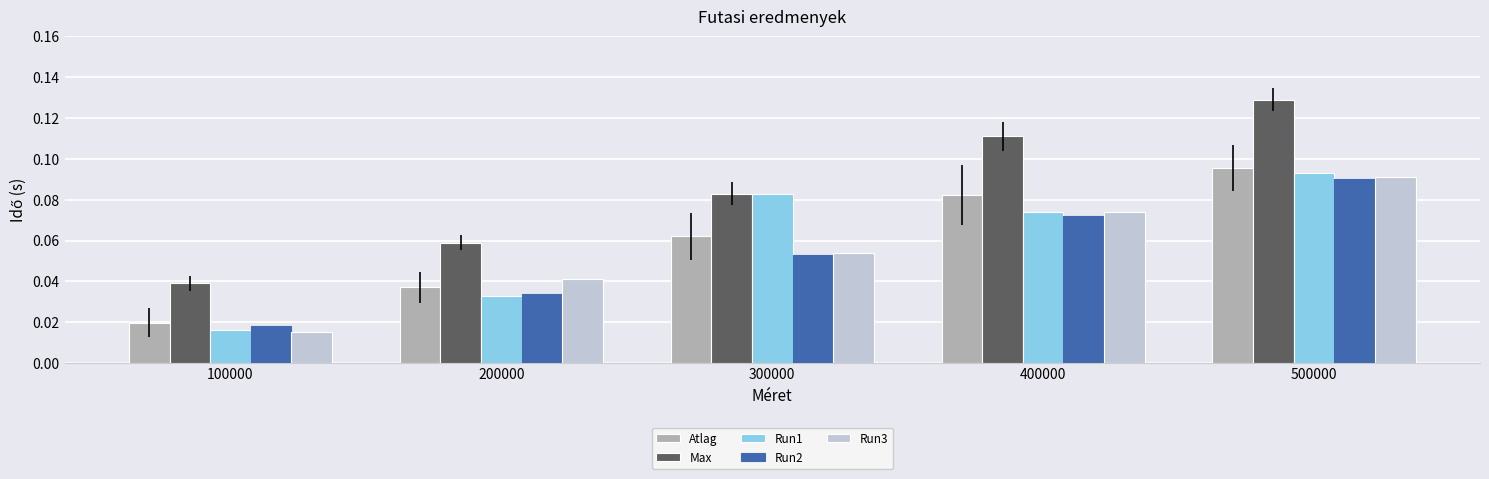

What is the sum of all Run2 values?

0.3